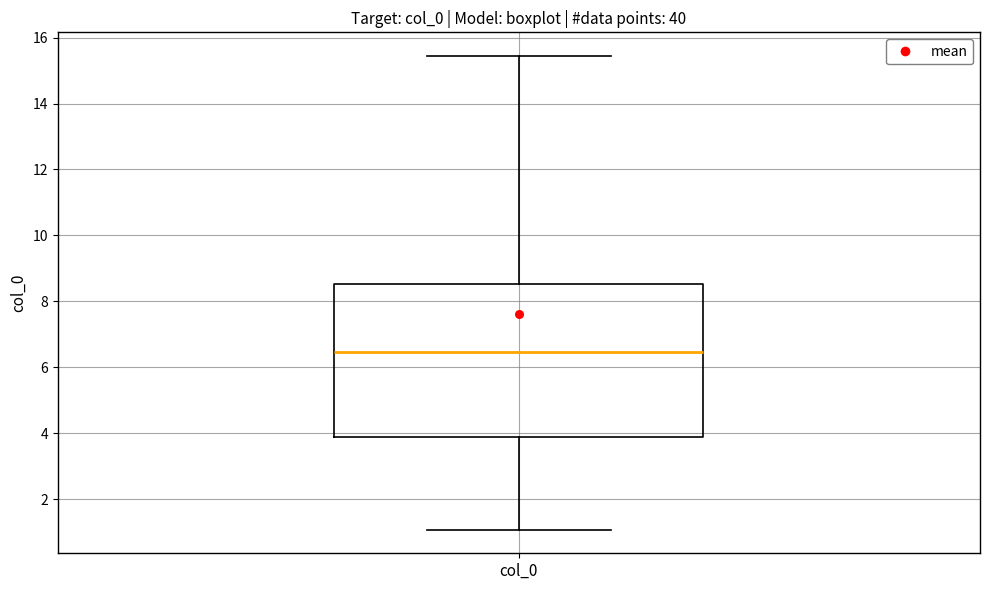

Where does the upper whisker of the box for col_0 end on the y-axis? The values are not printed on the chart, so give them approximately, as read against the axis.

15.4